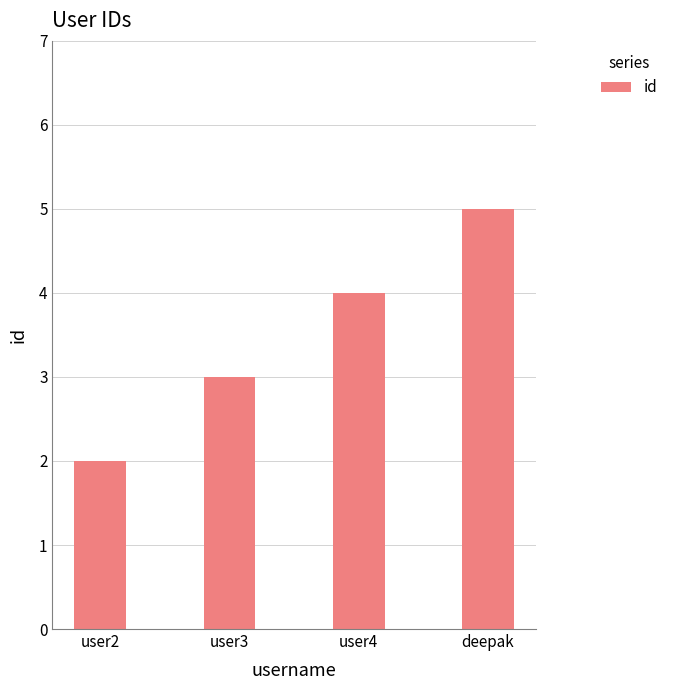

How many bars are there in total?

4